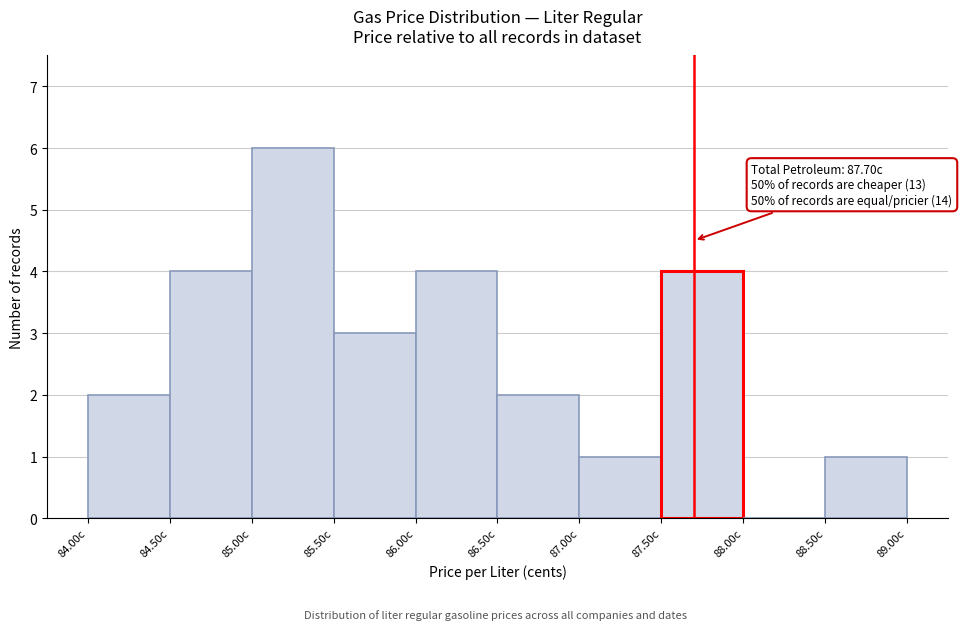

Which range on the x-axis has the tallest bar?

85.0 to 85.5